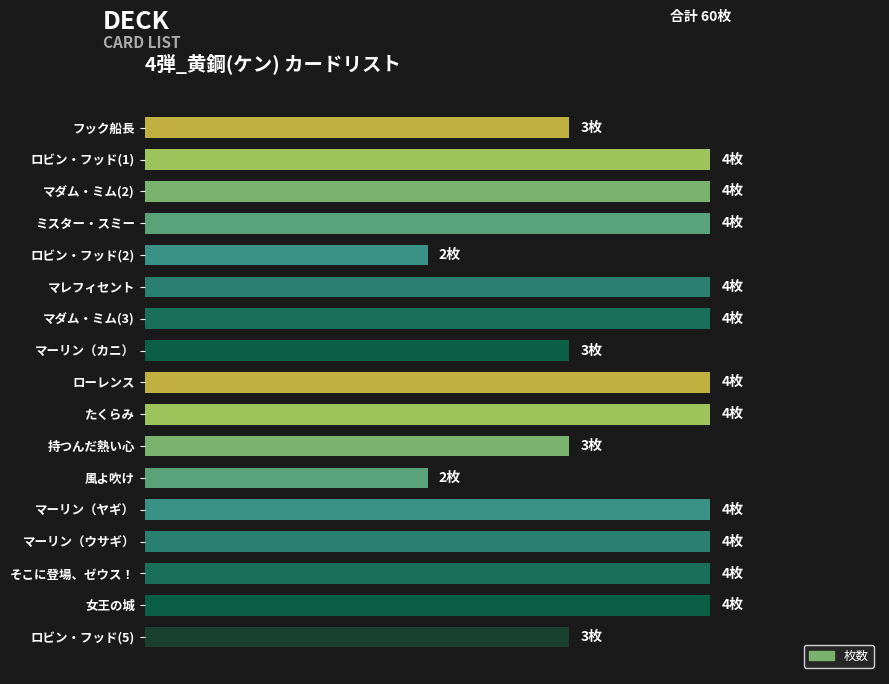

Are the bars horizontal?

Yes